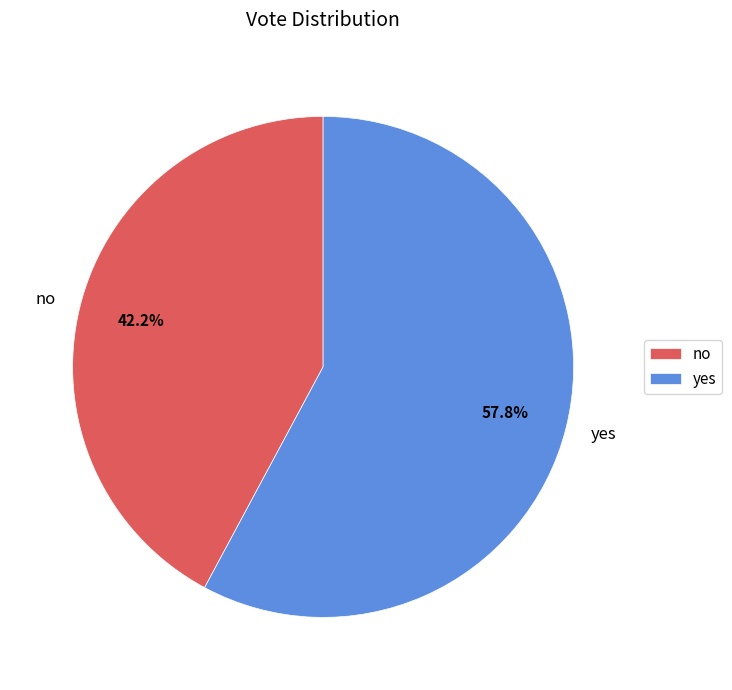

Rank the categories by value from highest to lowest.

yes, no